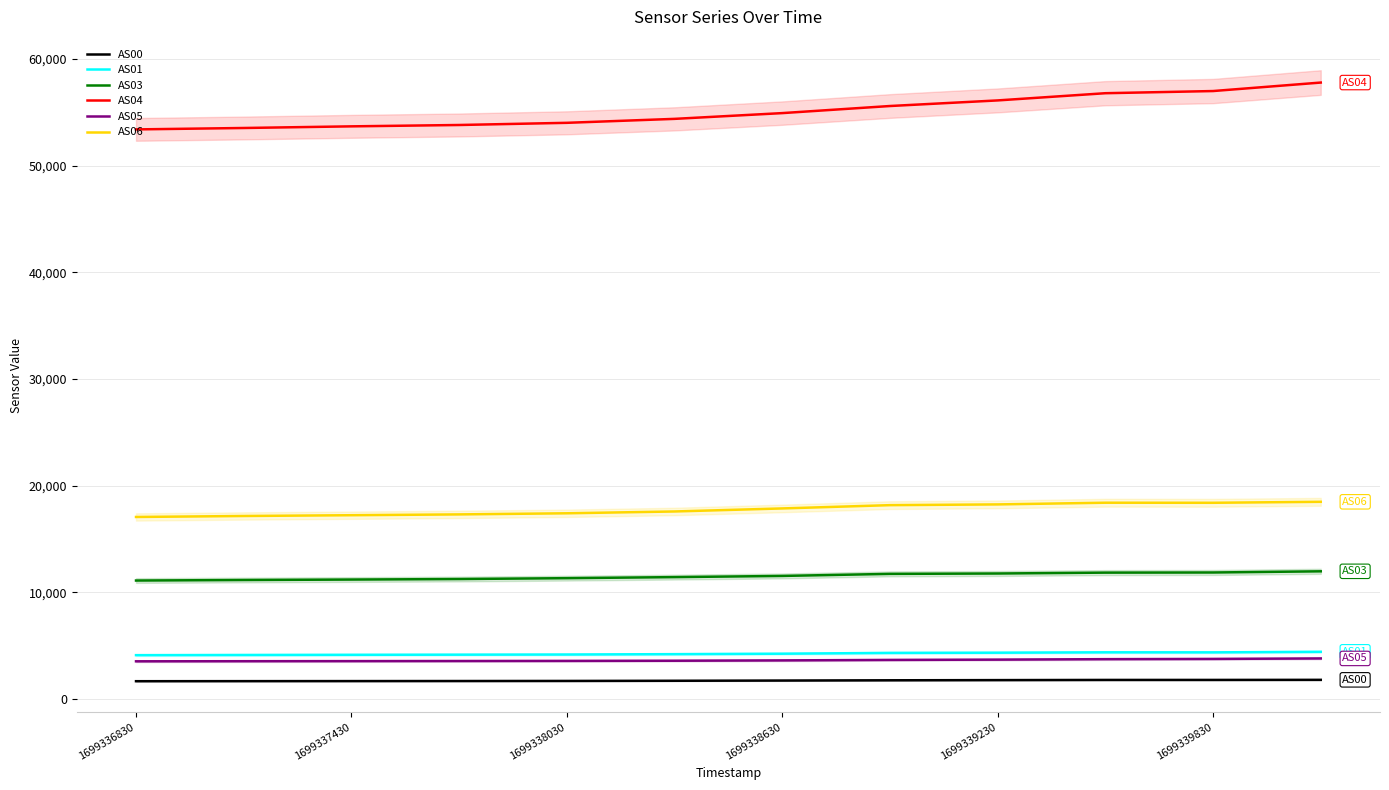

Reading left to right, extract all data points from this chart.

AS00: 1648	1654	1659	1665	1673	1689	1710	1734	1751	1767	1768	1776
AS01: 4091	4108	4124	4137	4151	4186	4228	4303	4322	4357	4353	4405
AS03: 11090	11138	11181	11230	11311	11410	11521	11714	11749	11831	11844	11954
AS04: 53398	53530	53684	53811	54015	54386	54926	55591	56116	56792	56995	57791
AS05: 3514	3524	3532	3542	3552	3568	3600	3644	3672	3716	3738	3784
AS06: 17050	17142	17215	17291	17396	17566	17851	18159	18228	18387	18381	18472